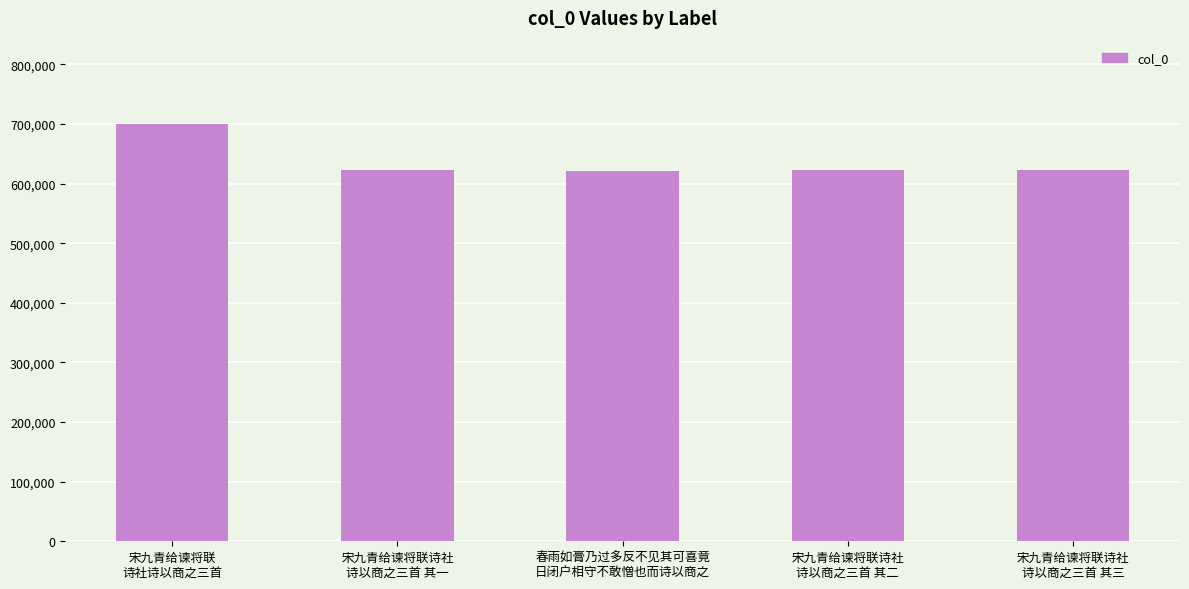

What is the greatest value displayed?

699642